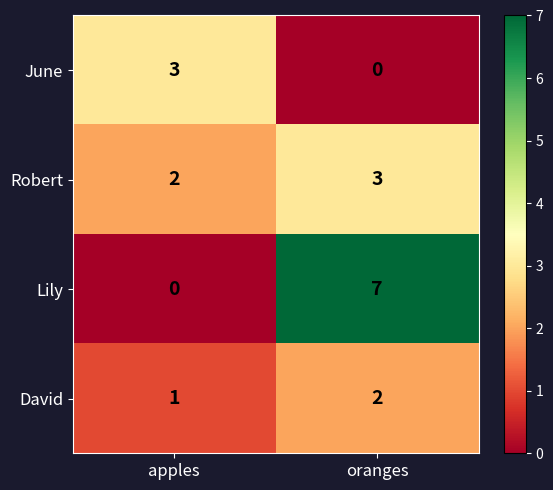

At which label does June reach its peak?

apples